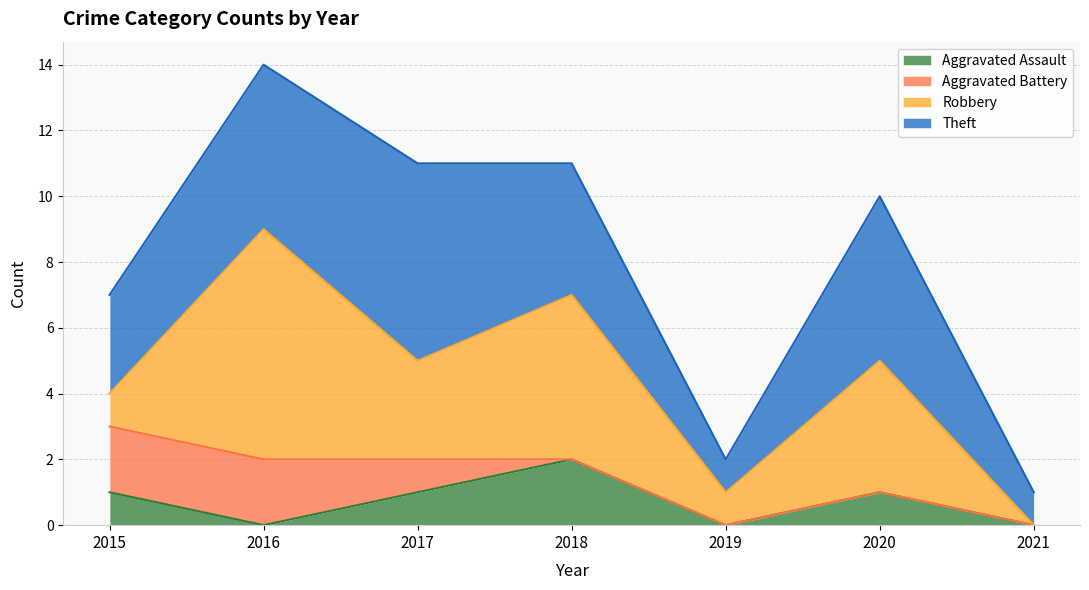

Reading left to right, what are all the values shown in this chart?

Aggravated Assault: 1	0	1	2	0	1	0
Aggravated Battery: 2	2	1	0	0	0	0
Robbery: 1	7	3	5	1	4	0
Theft: 3	5	6	4	1	5	1